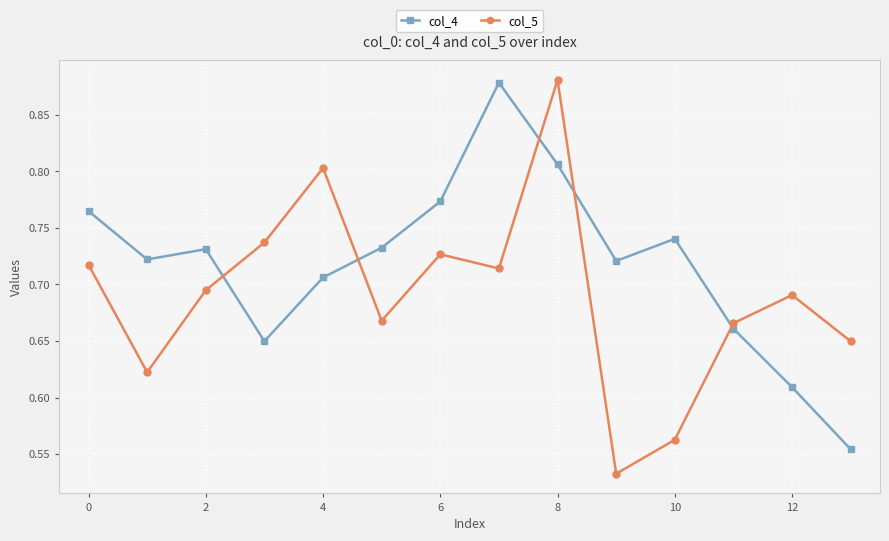

How many times do col_5 and col_4 cross each other?

5